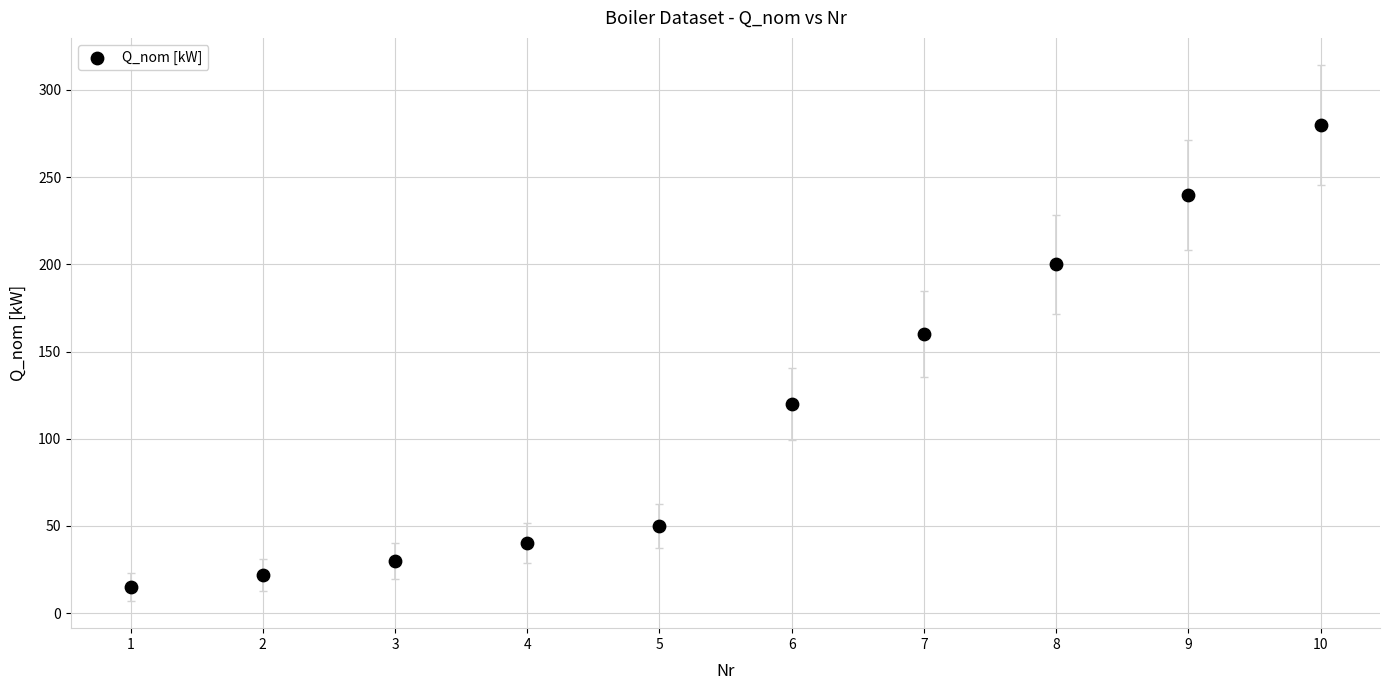

What Y value in the scatter plot is closest to 147?

160